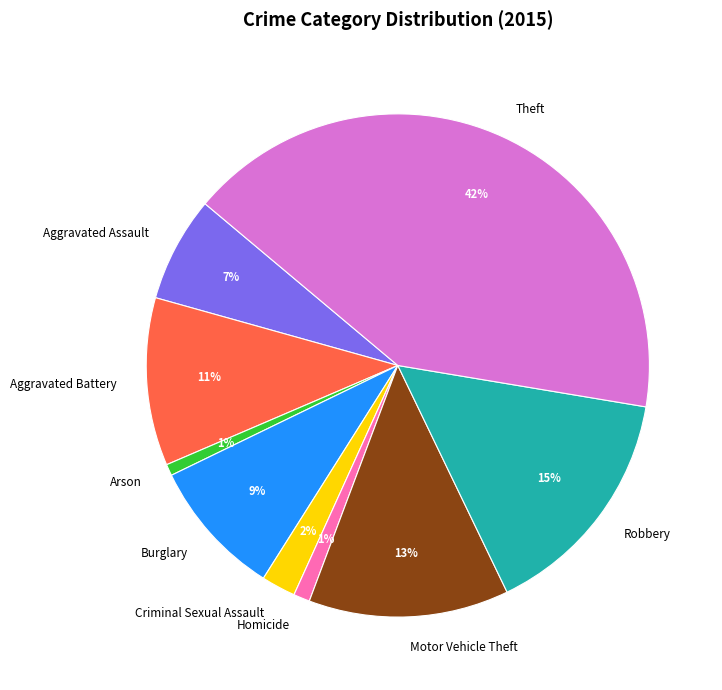

To the nearest percent, what is the difference between the largest and smallest slice percentages?

41%